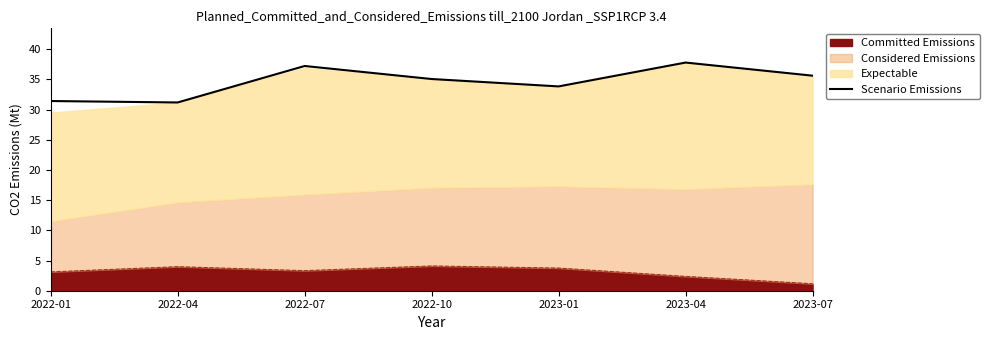

What is the greatest value displayed?

37.8